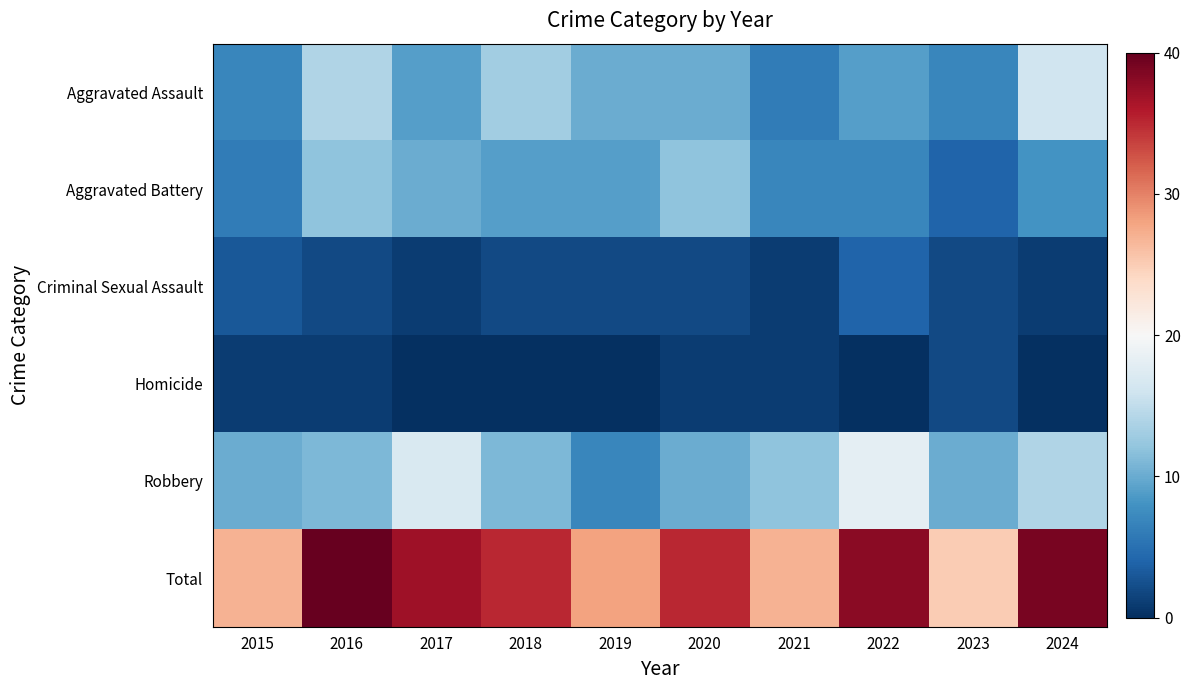

Reading right to left, what are all the values shown in this chart?

Aggravated Assault: 2024=16	2023=7	2022=9	2021=6	2020=10	2019=10	2018=13	2017=9	2016=14	2015=7
Aggravated Battery: 2024=8	2023=4	2022=7	2021=7	2020=12	2019=9	2018=9	2017=10	2016=12	2015=6
Criminal Sexual Assault: 2024=1	2023=2	2022=4	2021=1	2020=2	2019=2	2018=2	2017=1	2016=2	2015=3
Homicide: 2024=0	2023=2	2022=0	2021=1	2020=1	2019=0	2018=0	2017=0	2016=1	2015=1
Robbery: 2024=14	2023=10	2022=18	2021=12	2020=10	2019=7	2018=11	2017=17	2016=11	2015=10
Total: 2024=39	2023=25	2022=38	2021=27	2020=35	2019=28	2018=35	2017=37	2016=40	2015=27